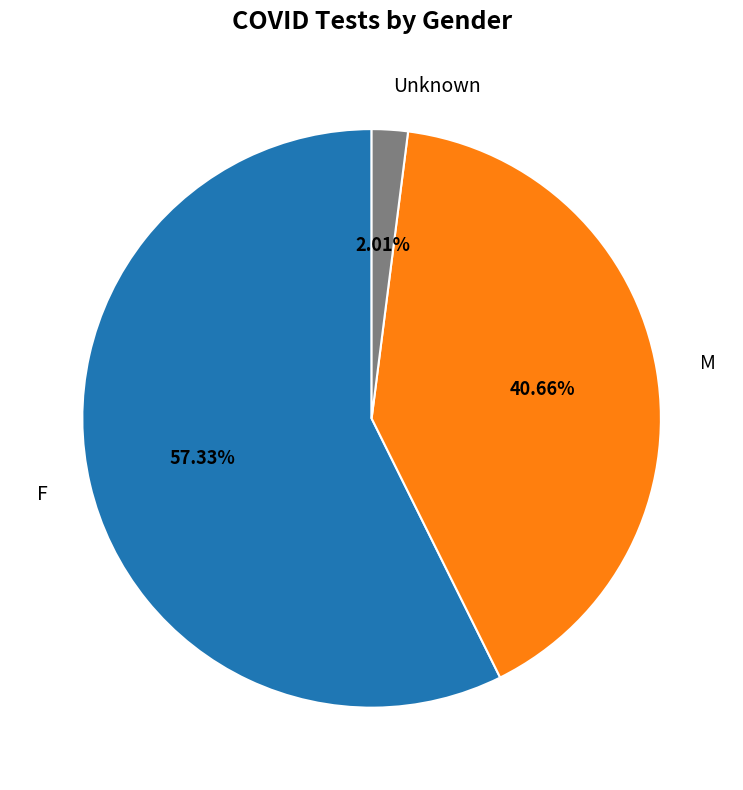

Do Unknown and F together represent more than half of the pie?

Yes